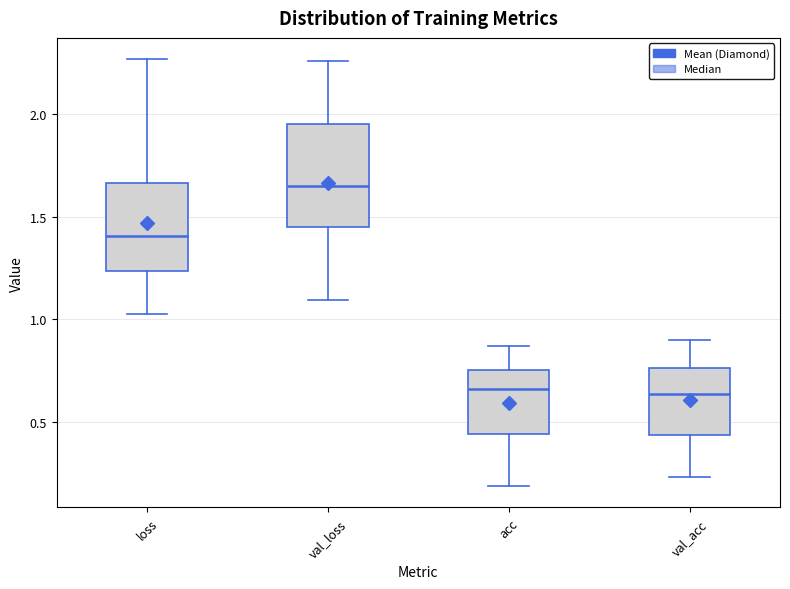

Which box's median line is the highest?

val_loss